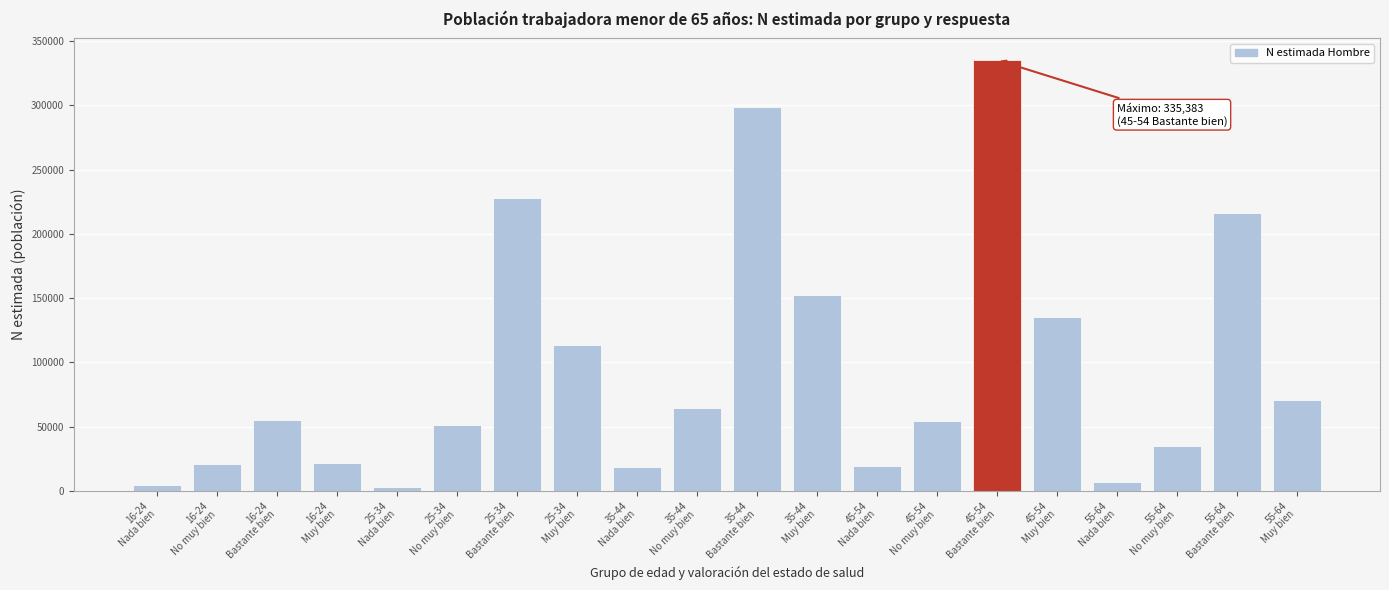

What is the greatest value displayed?

335383